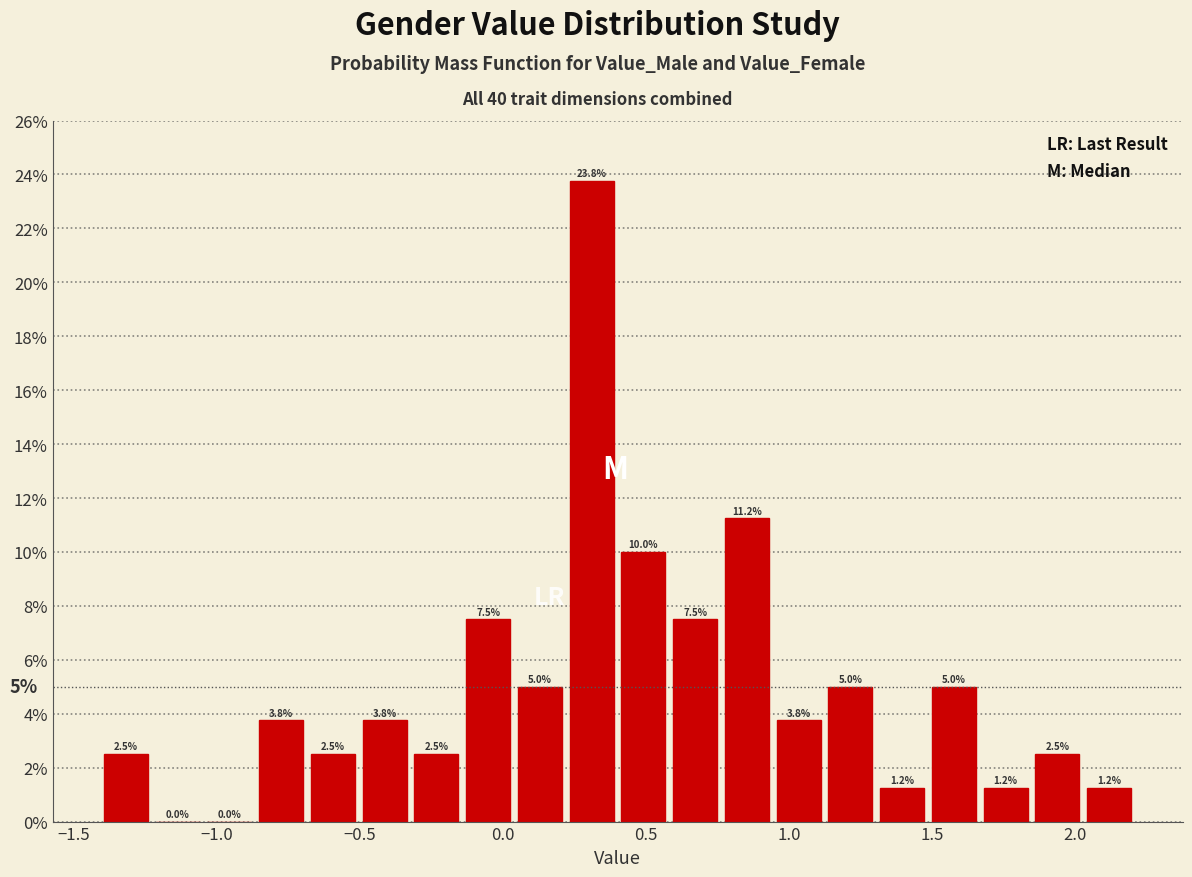

Around what value on the x-axis is the tallest bar? Give the approximate position of its centre, as read against the axis.

0.30